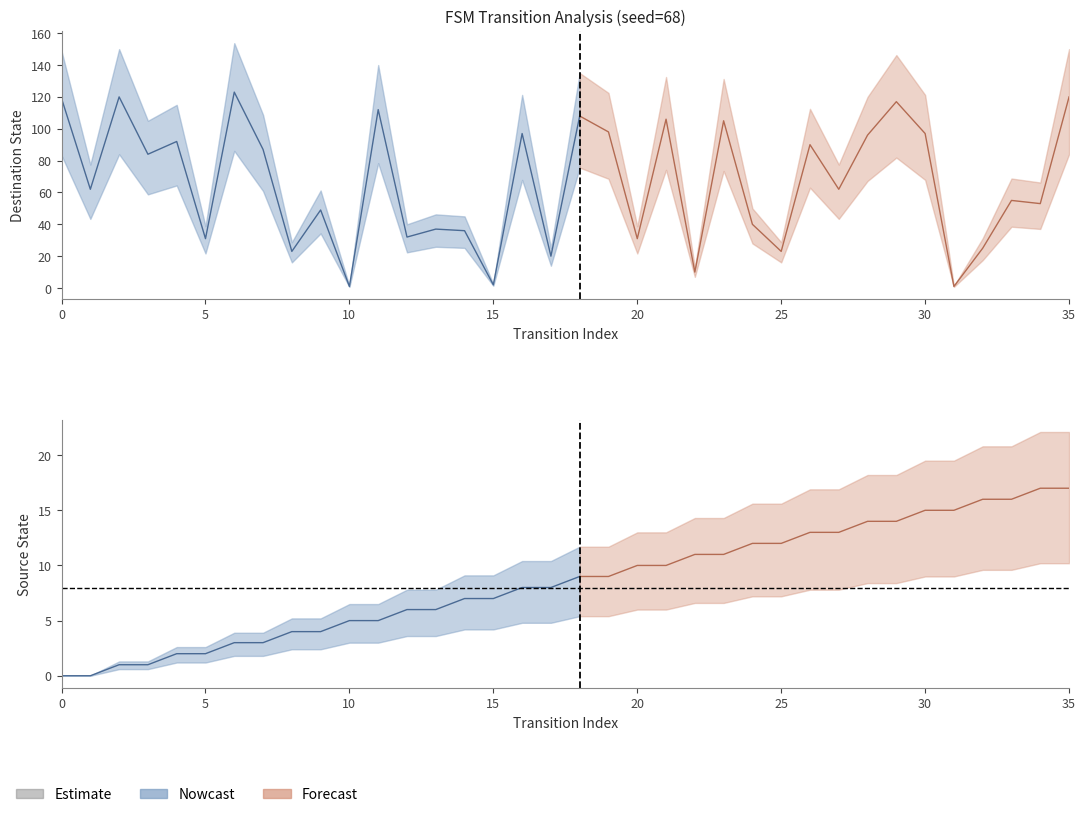

What is the total value across all series at 30?

113